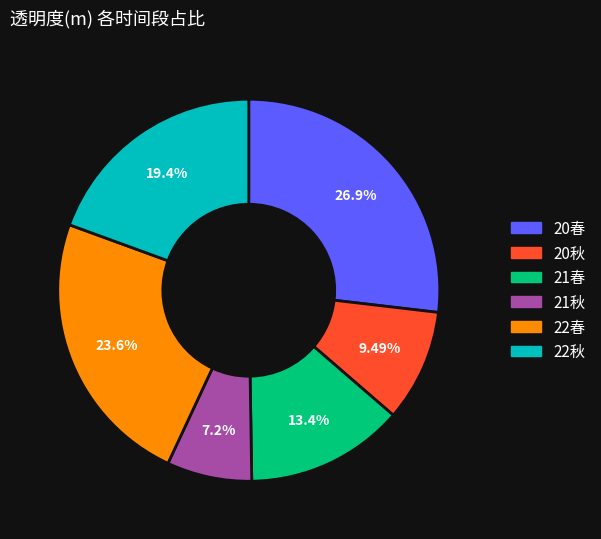

The 22春 slice represents 24% of the pie. True or false?

True